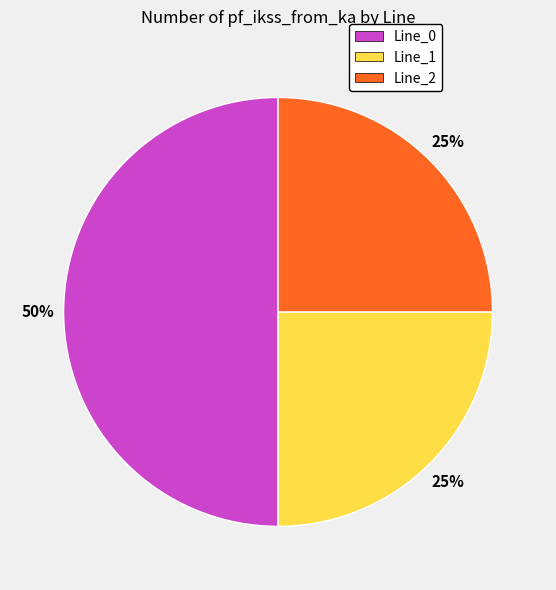

How many slices are in this pie chart?

3